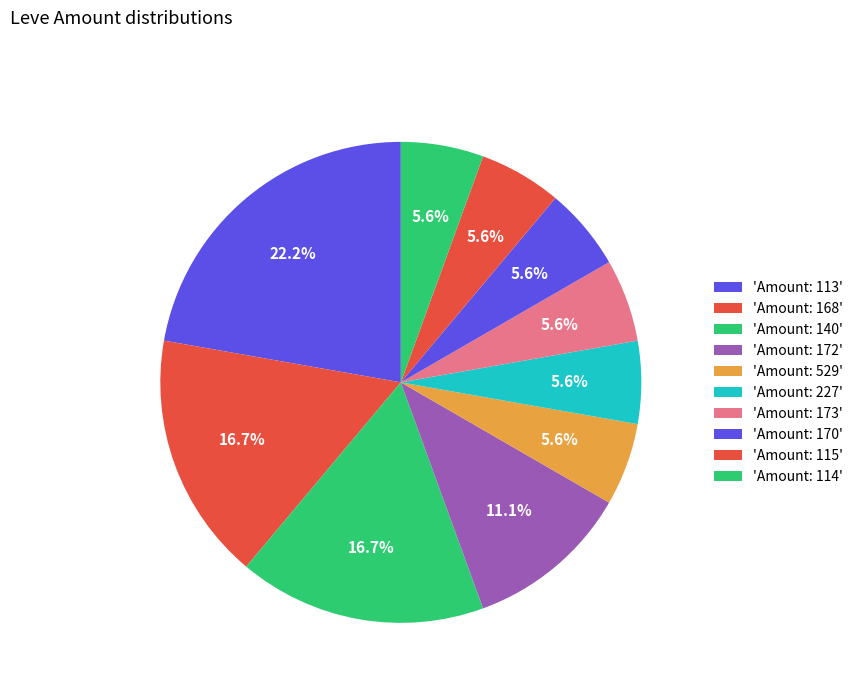

How many segments does this pie chart have?

10